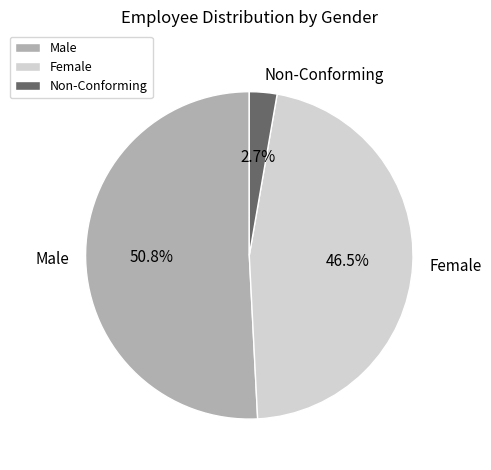

How many segments does this pie chart have?

3